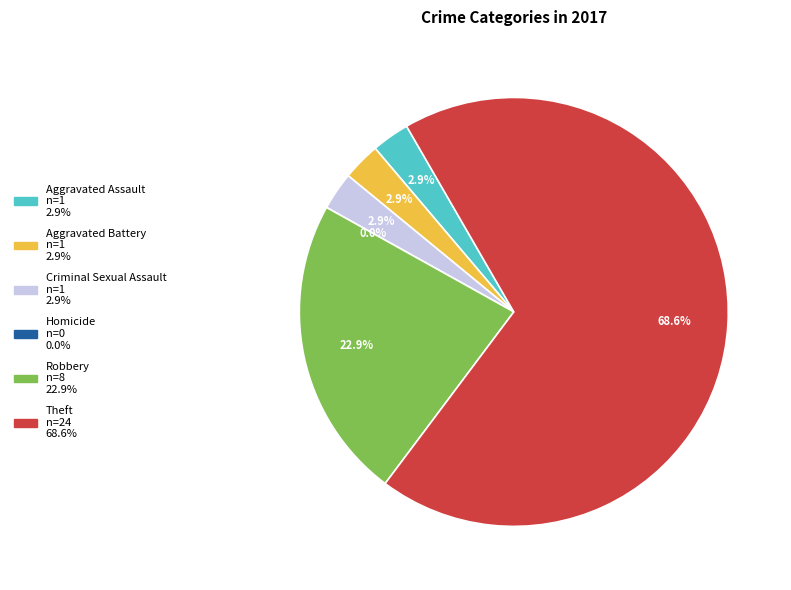

To the nearest percent, what is the combined percentage of Homicide and Aggravated Battery?

3%